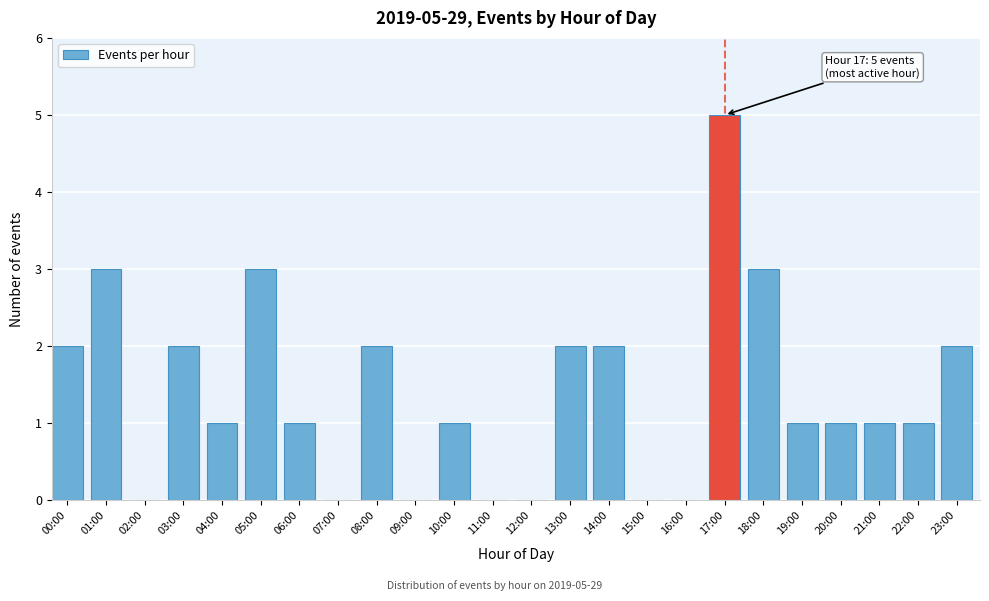

Reading right to left, what are all the values shown in this chart?

23:00=2	22:00=1	21:00=1	20:00=1	19:00=1	18:00=3	17:00=5	16:00=0	15:00=0	14:00=2	13:00=2	12:00=0	11:00=0	10:00=1	09:00=0	08:00=2	07:00=0	06:00=1	05:00=3	04:00=1	03:00=2	02:00=0	01:00=3	00:00=2